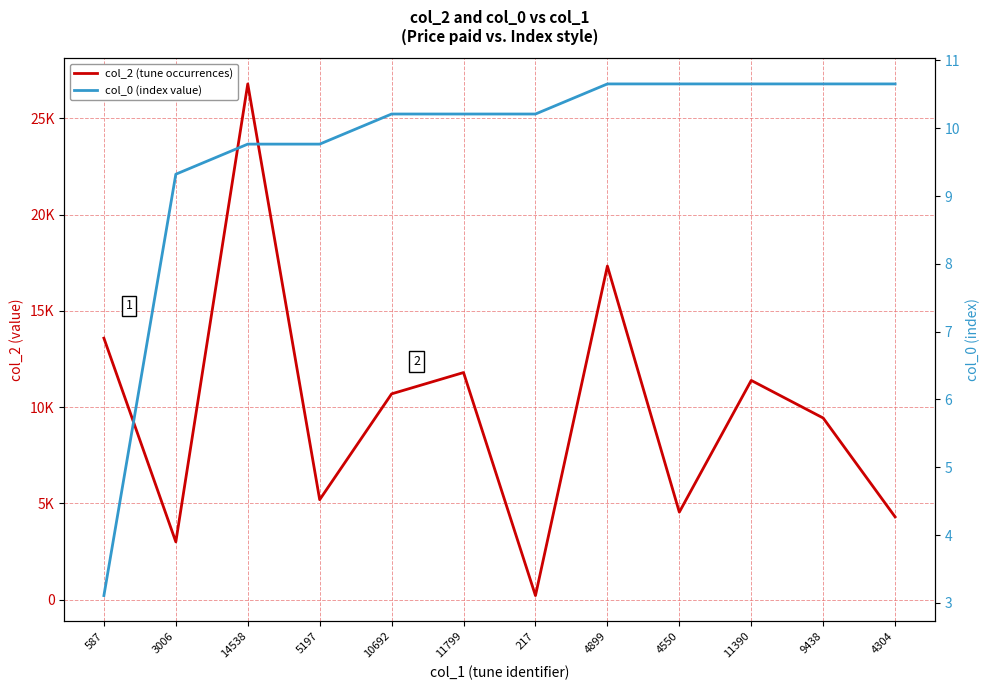

True or false: col_0 (index value) and col_2 (tune occurrences) intersect in this chart.

False